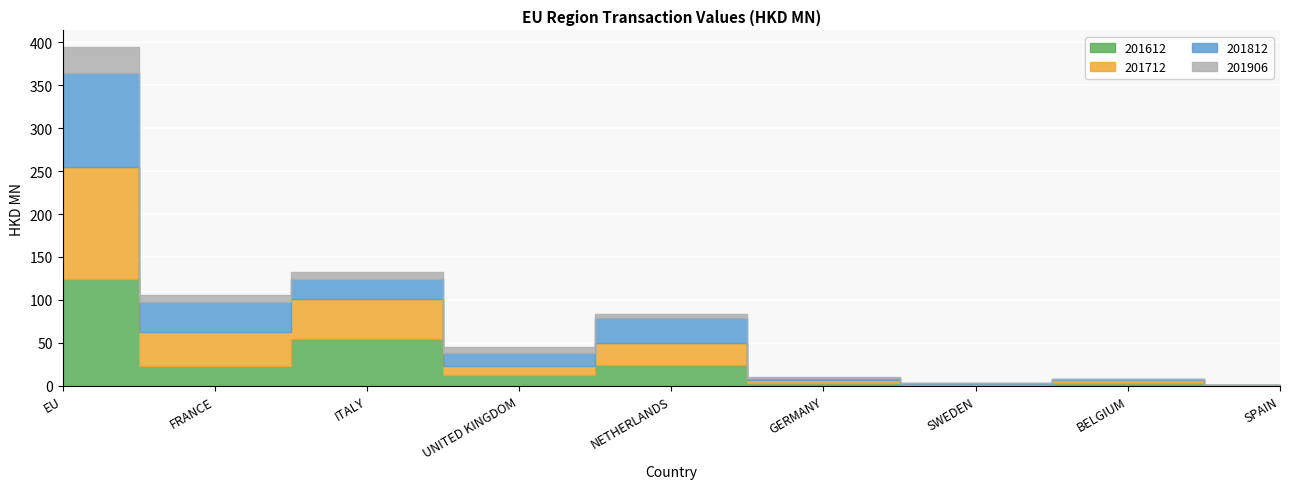

At which label is 201906 closest to 14?

FRANCE